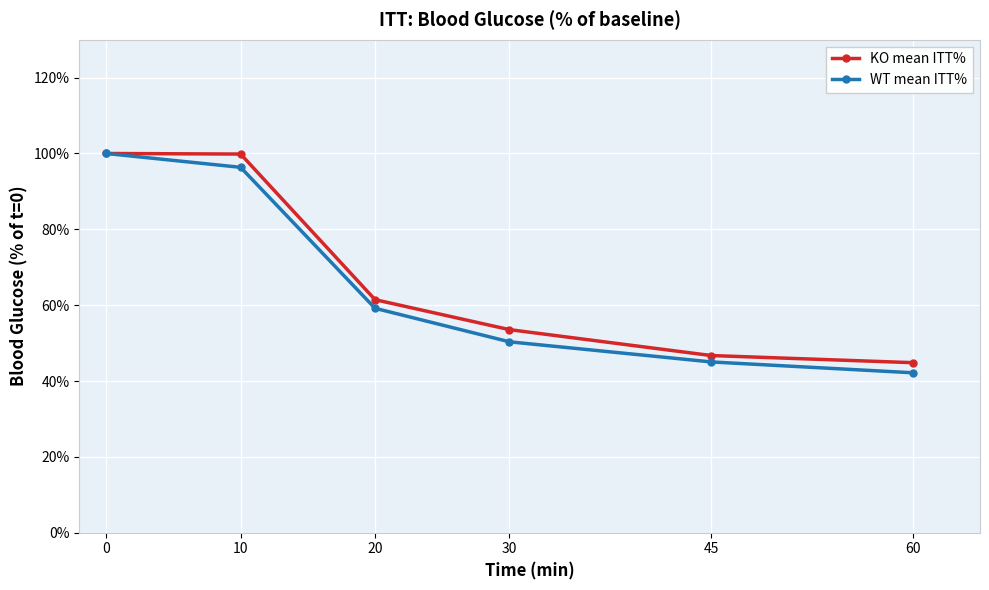

True or false: WT mean ITT% has more than 1 points higher than both neighbors.

False